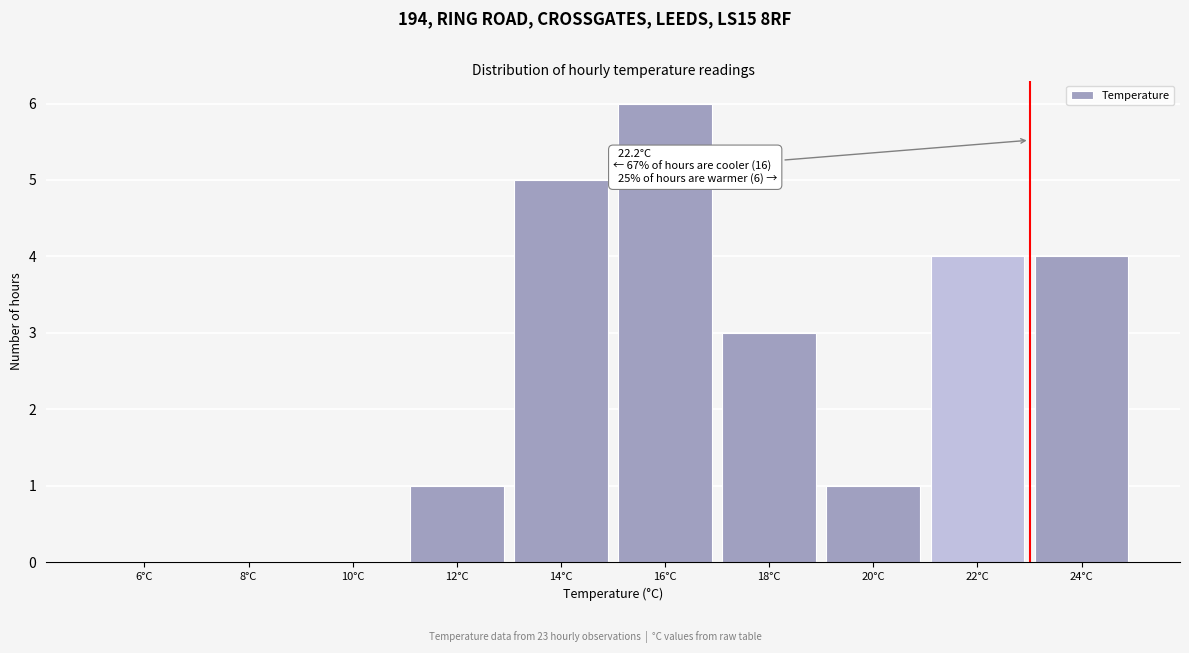

Reading right to left, what are all the values shown in this chart?

24°C=4	22°C=4	20°C=1	18°C=3	16°C=6	14°C=5	12°C=1	10°C=0	8°C=0	6°C=0